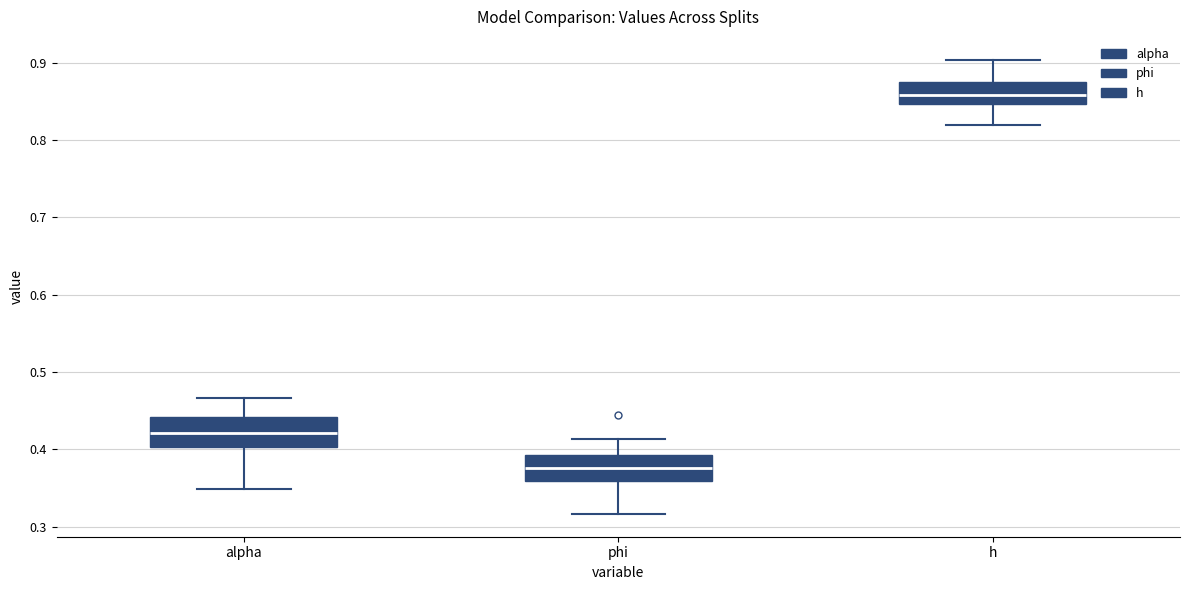

Reading left to right, transcribe this box plot: for each box, give where its median line is, the range the box spans, and where its two whiskers end, as read against the y-axis. The values are not printed on the chart, so give them approximately, as read against the axis.

alpha: median 0.42, box 0.40 to 0.44, whiskers 0.35 to 0.47
phi: median 0.38, box 0.36 to 0.39, whiskers 0.32 to 0.41
h: median 0.86, box 0.85 to 0.88, whiskers 0.82 to 0.90